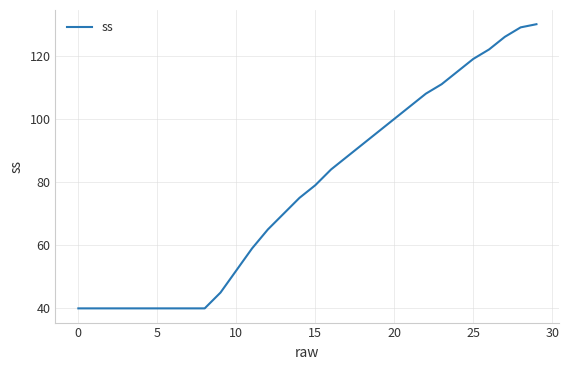

What is the maximum value shown in the chart?

130